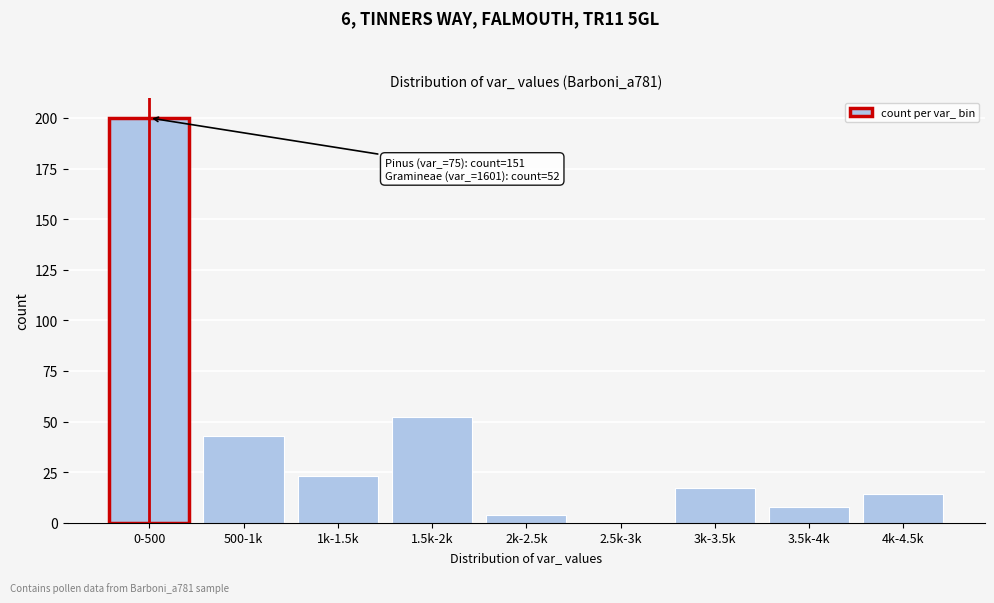

Reading left to right, list all the values displayed in this chart.

0-500=200	500-1k=43	1k-1.5k=23	1.5k-2k=52	2k-2.5k=4	2.5k-3k=0	3k-3.5k=17	3.5k-4k=8	4k-4.5k=14